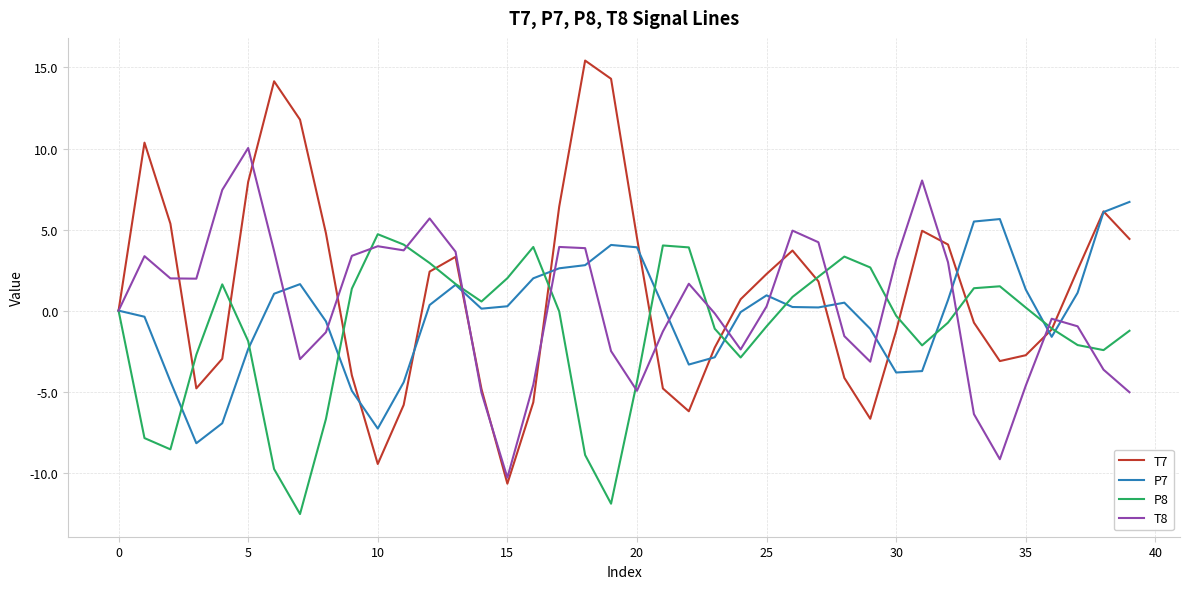

List the series in order of their peak value, lowest first.

P8, P7, T8, T7